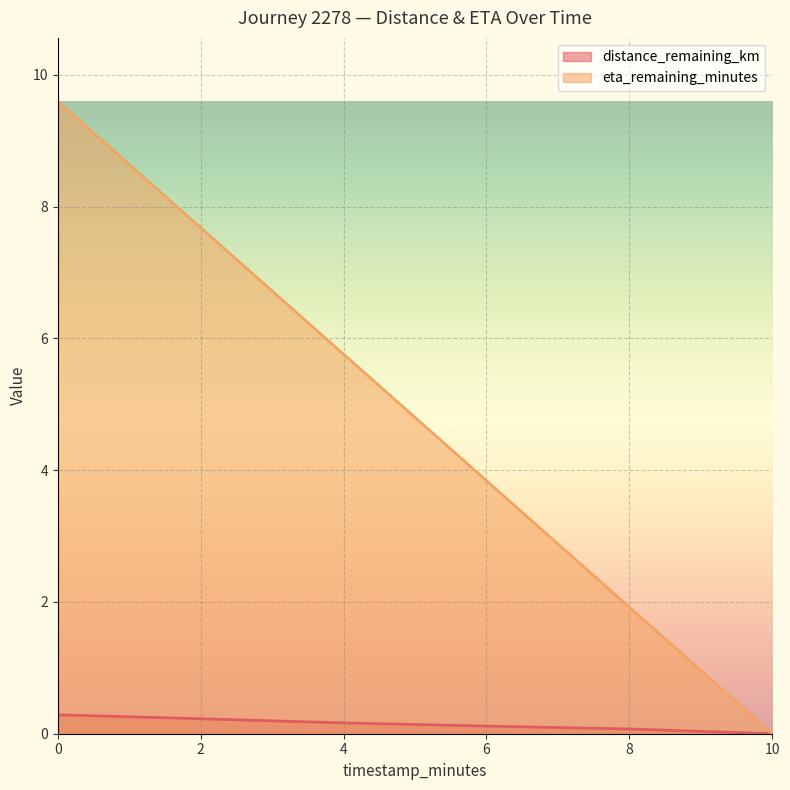

What is the total value across all series at 2?

7.9